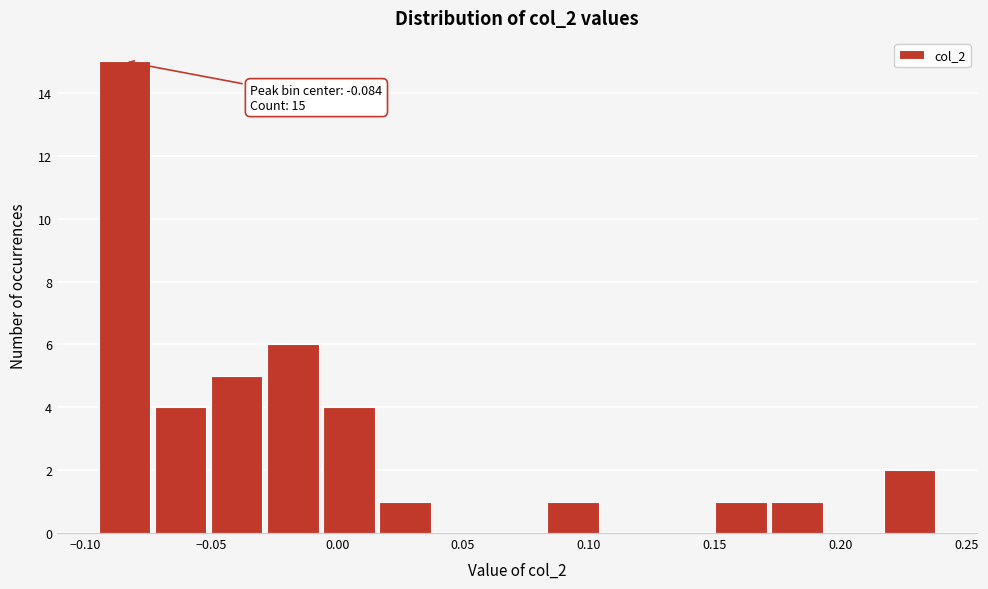

Which range on the x-axis has the tallest bar?

-0.095 to -0.075